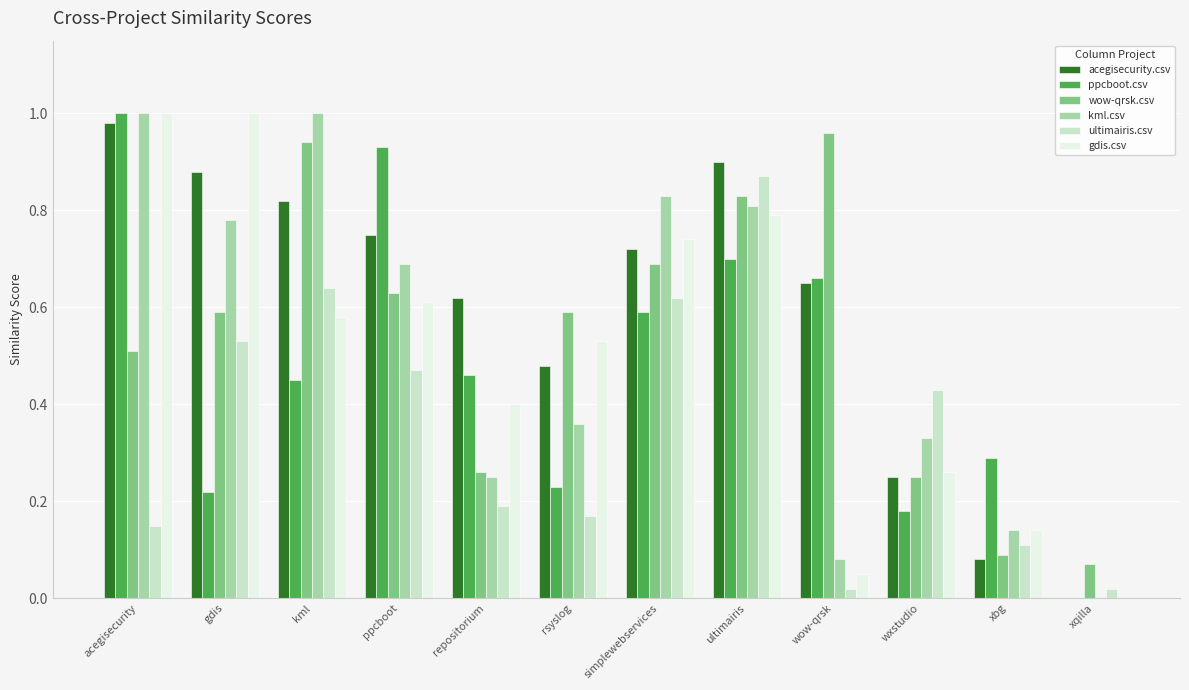

The value of acegisecurity.csv at acegisecurity is 1.0. True or false?

True